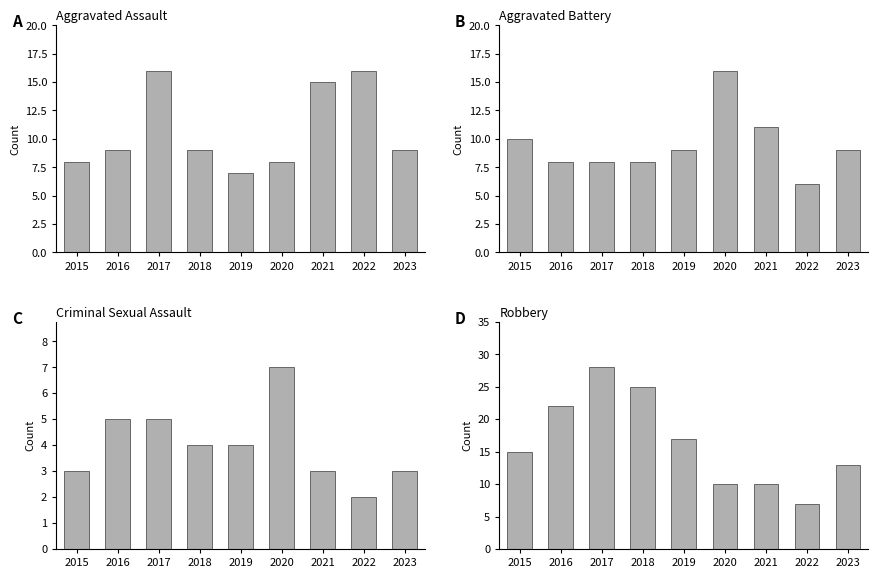

What is the minimum value shown in the chart?

2